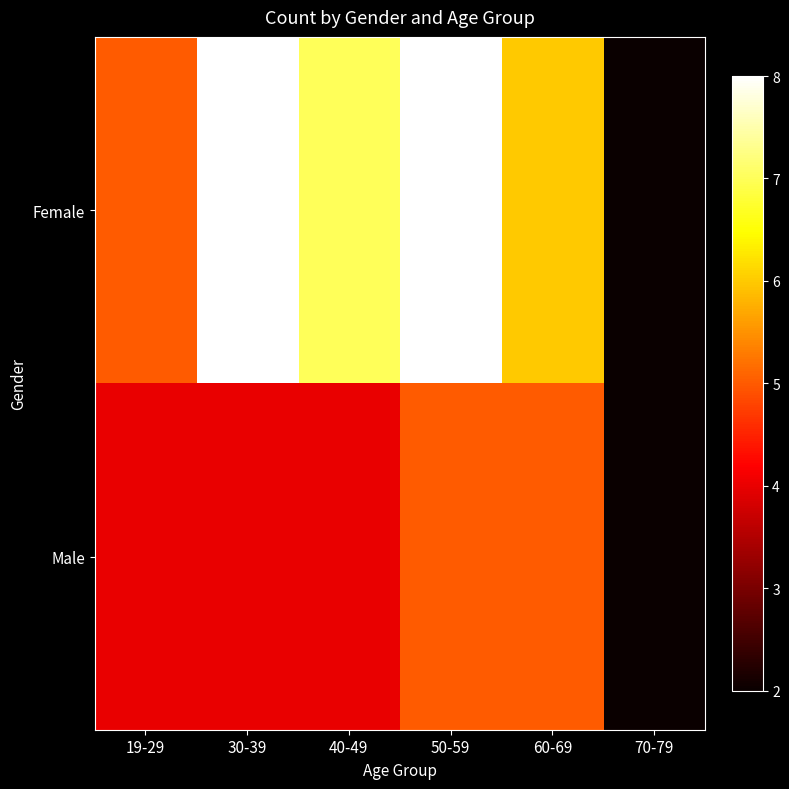

Reading left to right, extract all data points from this chart.

Female: 19-29=5	30-39=8	40-49=7	50-59=8	60-69=6	70-79=2
Male: 19-29=4	30-39=4	40-49=4	50-59=5	60-69=5	70-79=2